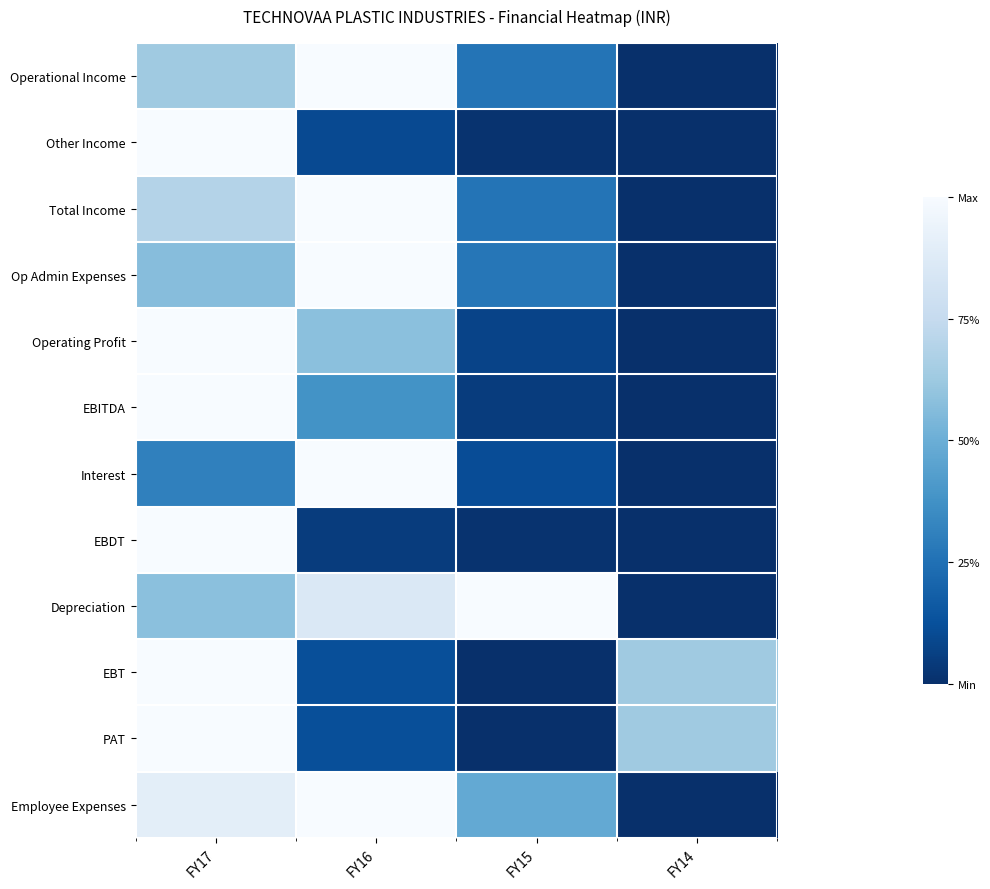

Between FY16 and FY14, which series saw the biggest shift?

Operational Income